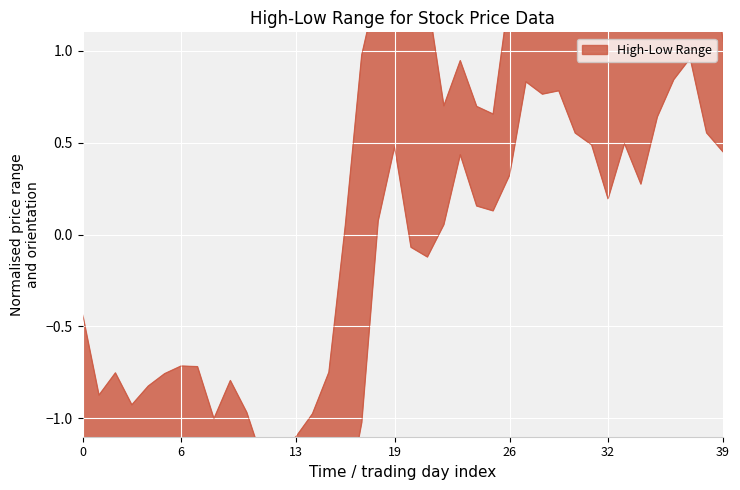

How many positive values does the High series have?

24